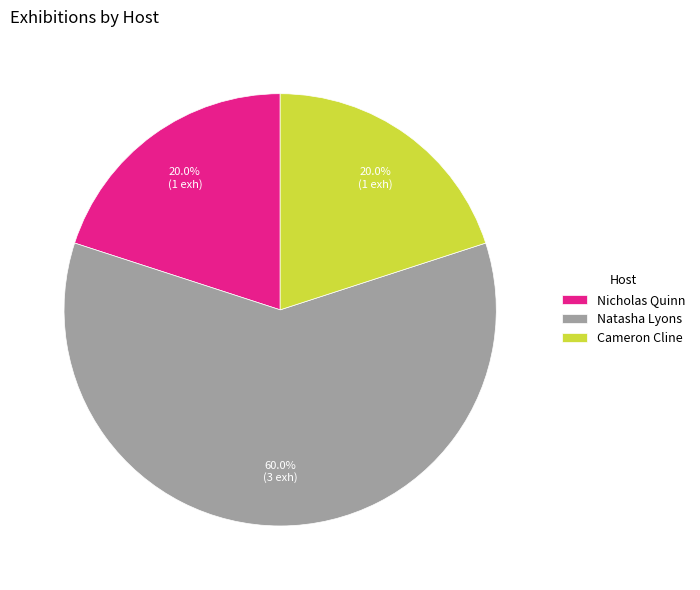

Which category has the biggest portion of the pie?

Natasha Lyons